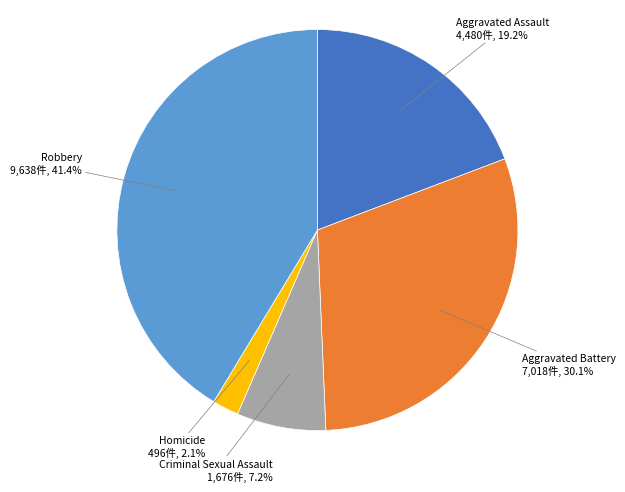

How many slices are in this pie chart?

5